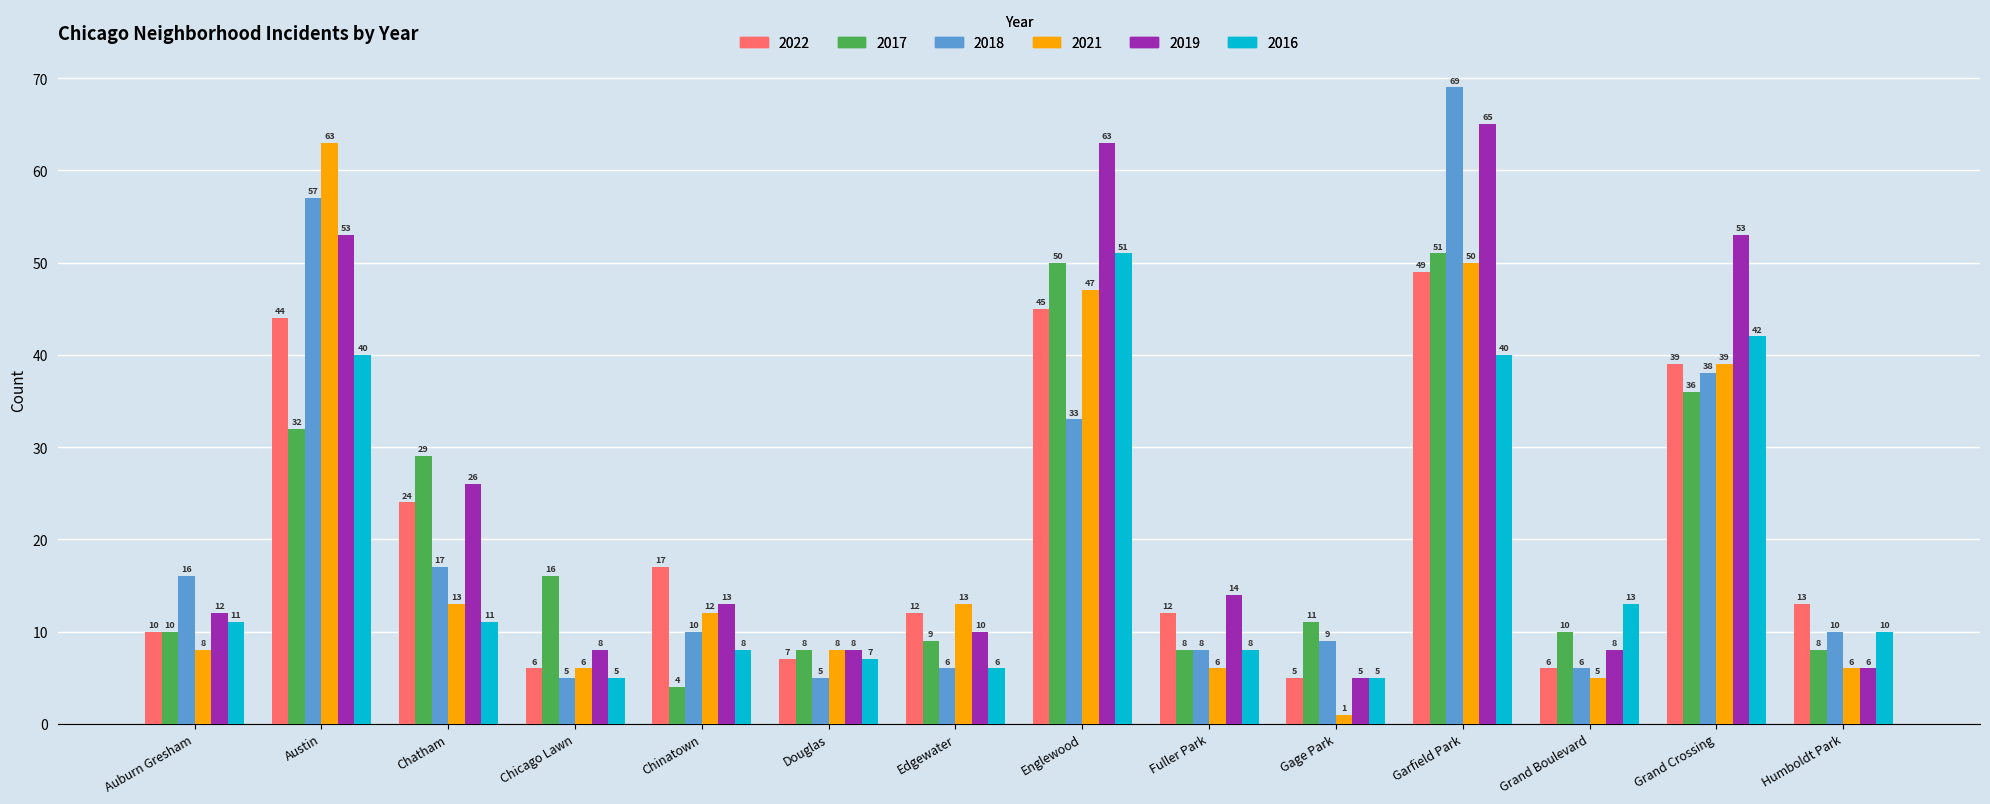

At which category is the sum across all series the highest?

Garfield Park